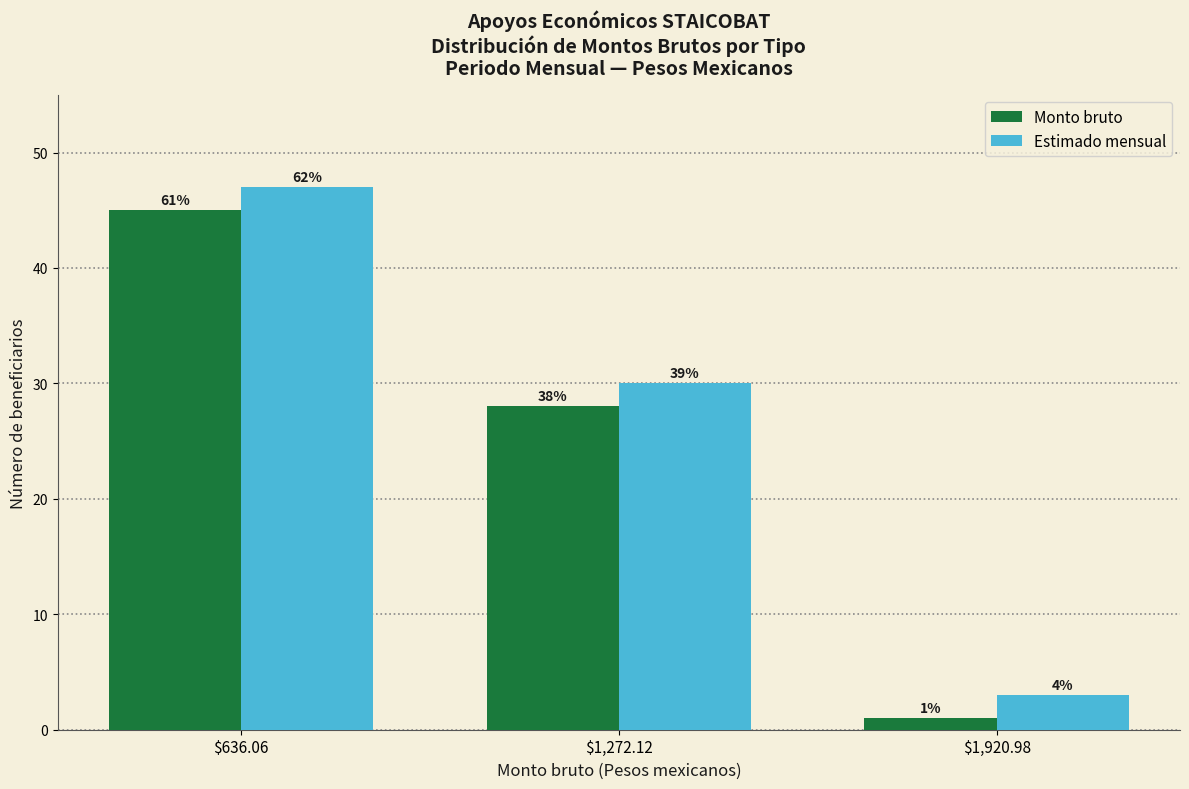

The Estimado mensual series shows 3 at $1,920.98. True or false?

True